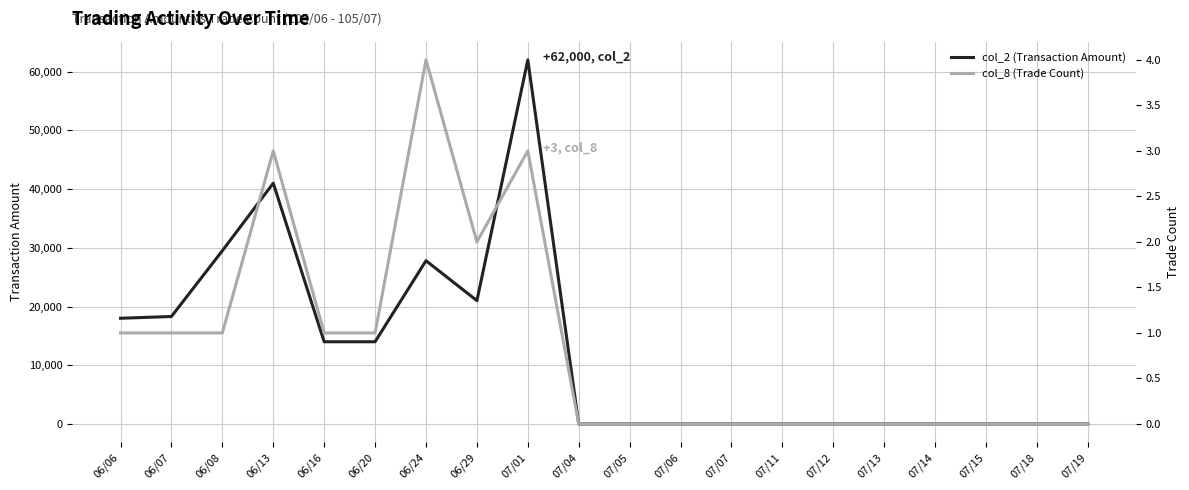

Rank the series by their average value, from highest to lowest.

col_2 (Transaction Amount), col_8 (Trade Count)